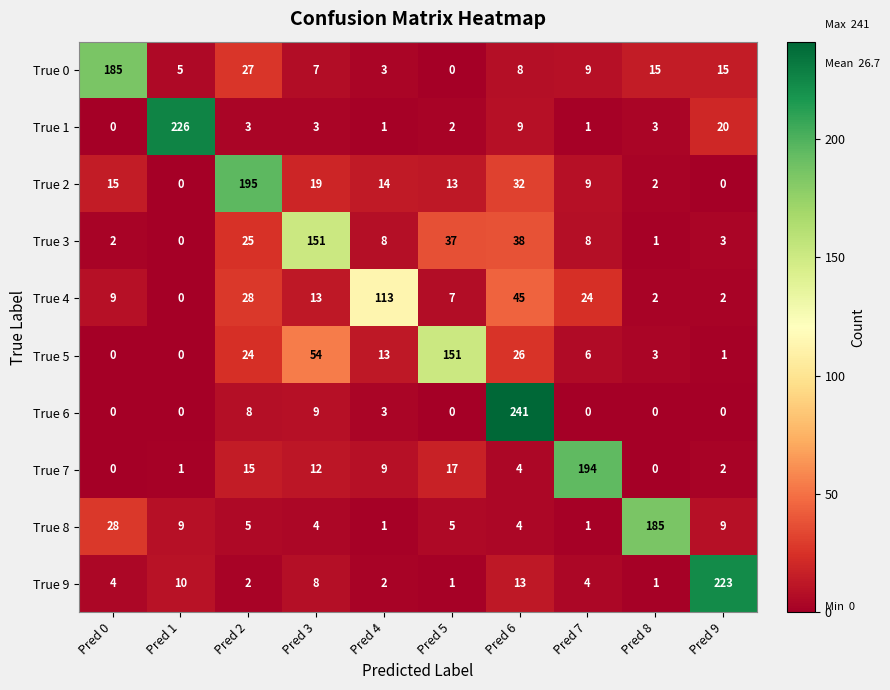

Is it true that True 7 equals 1 at Pred 1?

True